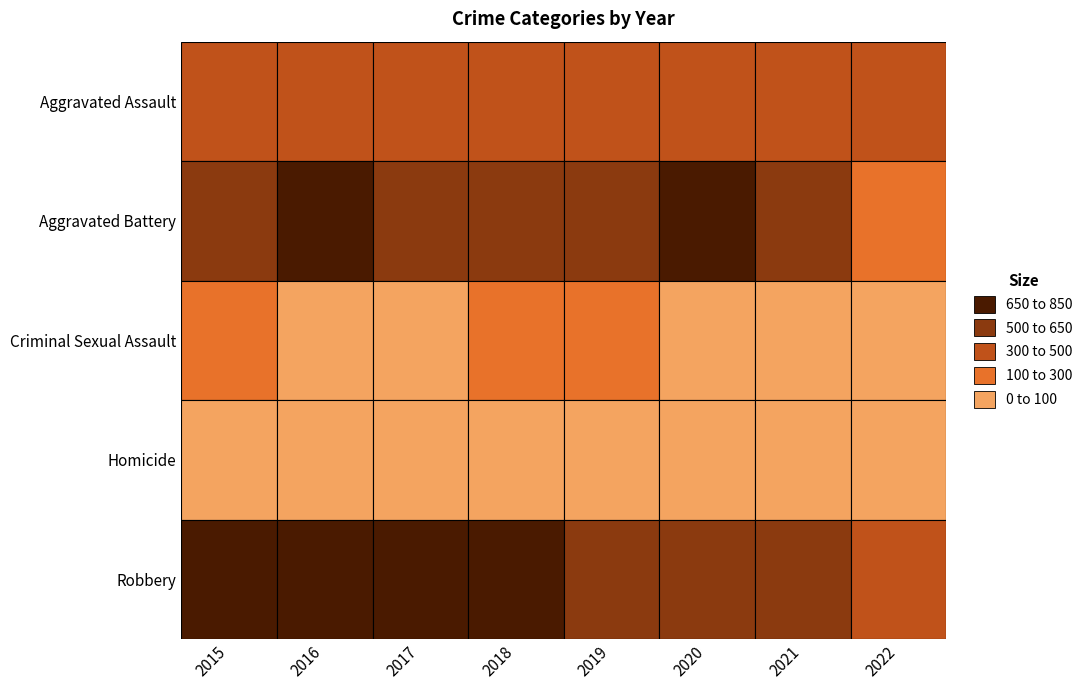

The Aggravated Assault series shows 452 at 2019. True or false?

True